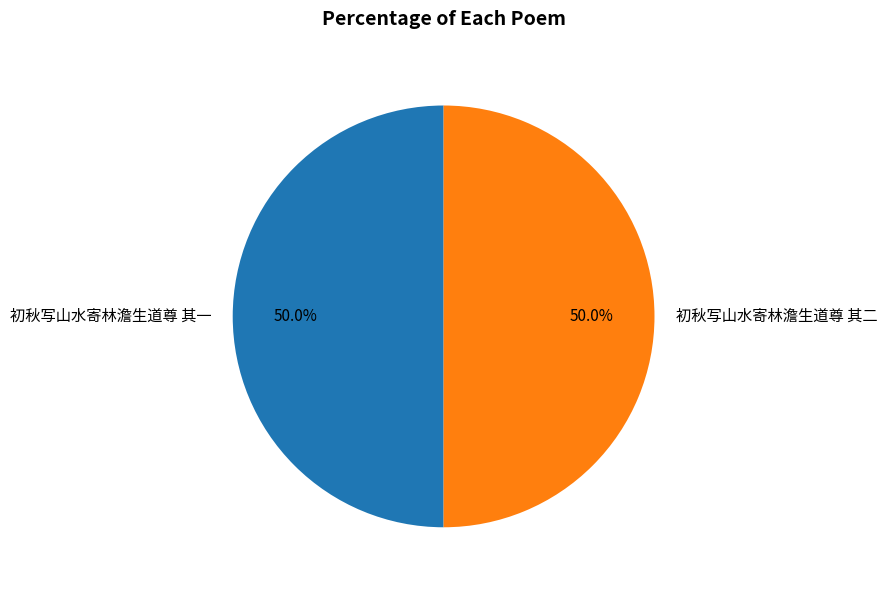

Is the sum of 初秋写山水寄林澹生道尊 其二 and 初秋写山水寄林澹生道尊 其一 greater than half?

Yes